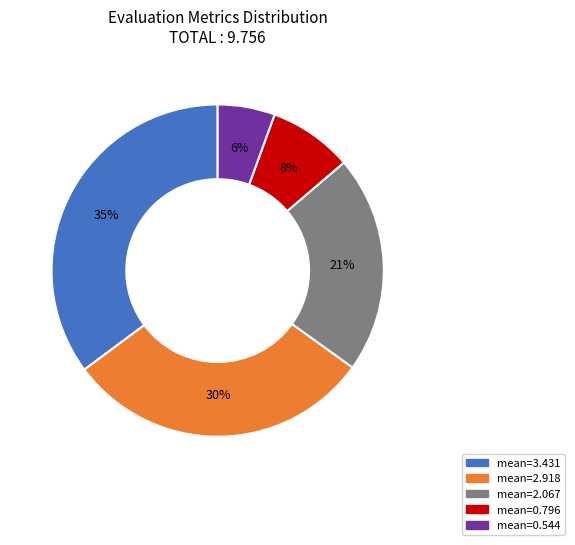

Is there any slice that represents more than half of the pie?

No